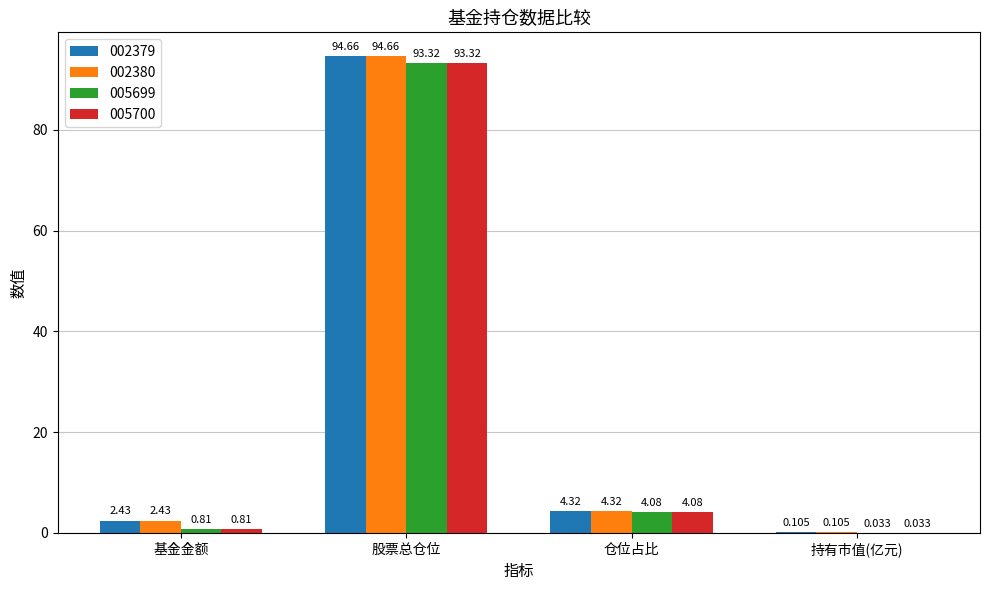

Which category has the highest value in the 005700 series?

股票总仓位